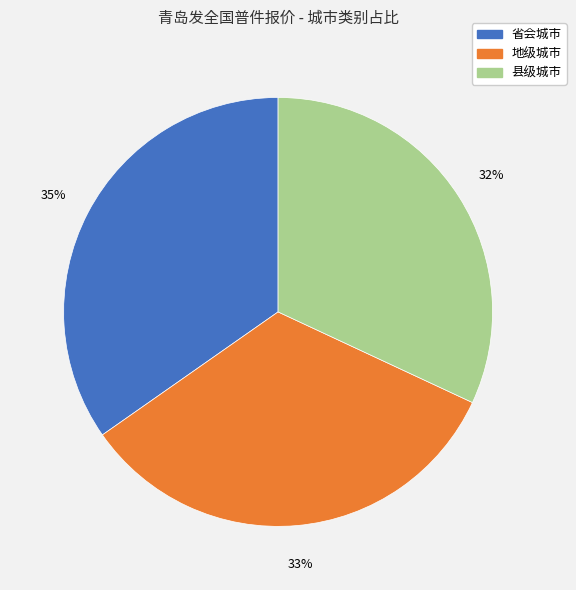

The 地级城市 slice represents 33% of the pie. True or false?

True